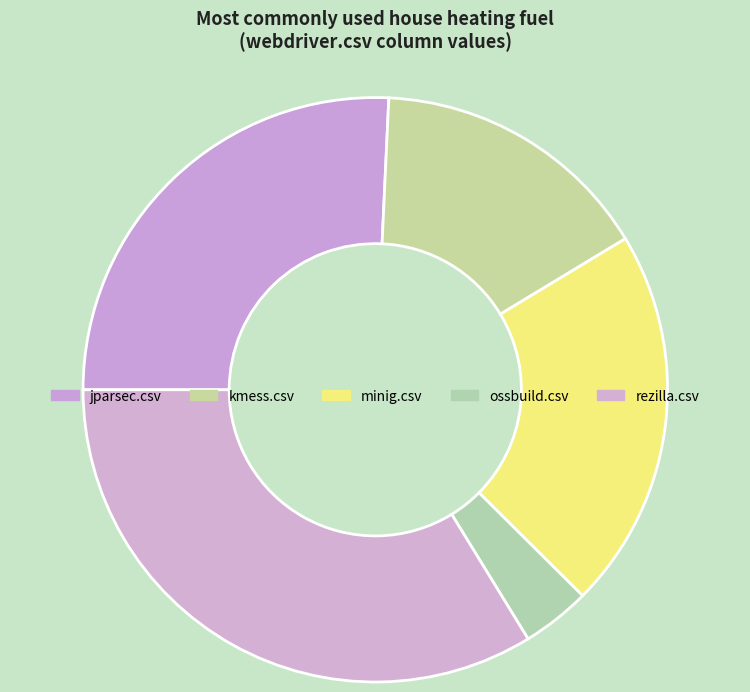

Count the number of slices in the pie.

5